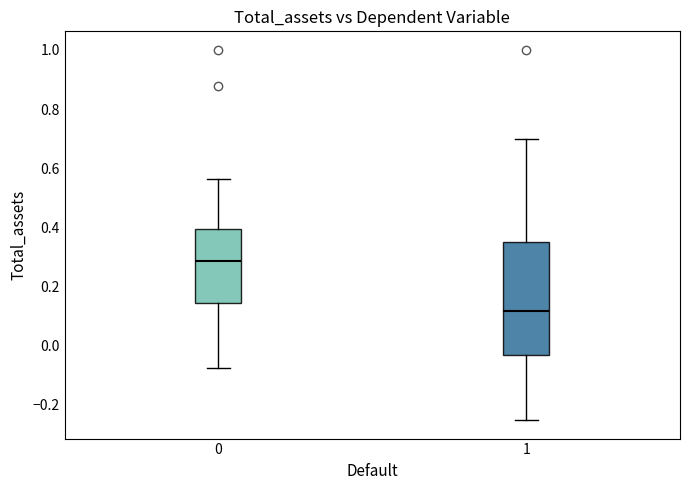

Reading left to right, transcribe this box plot: for each box, give where its median line is, the range the box spans, and where its two whiskers end, as read against the y-axis. The values are not printed on the chart, so give them approximately, as read against the axis.

0: median 0.28, box 0.14 to 0.40, whiskers -0.08 to 0.56
1: median 0.12, box -0.04 to 0.36, whiskers -0.26 to 0.70